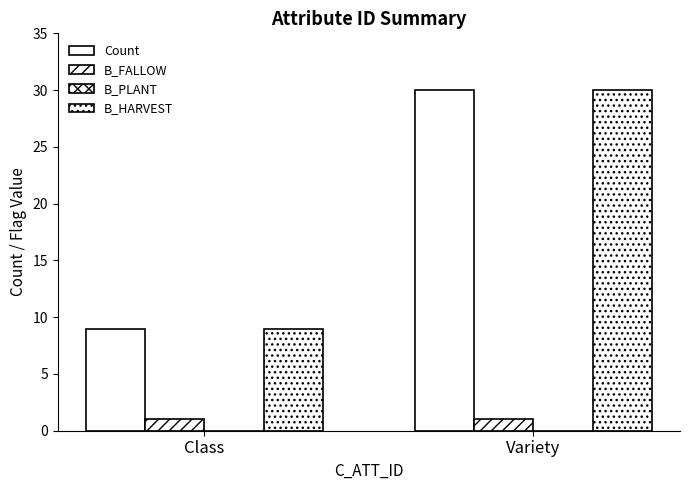

What is the value of the B_FALLOW bar at the 2nd from the left?

1